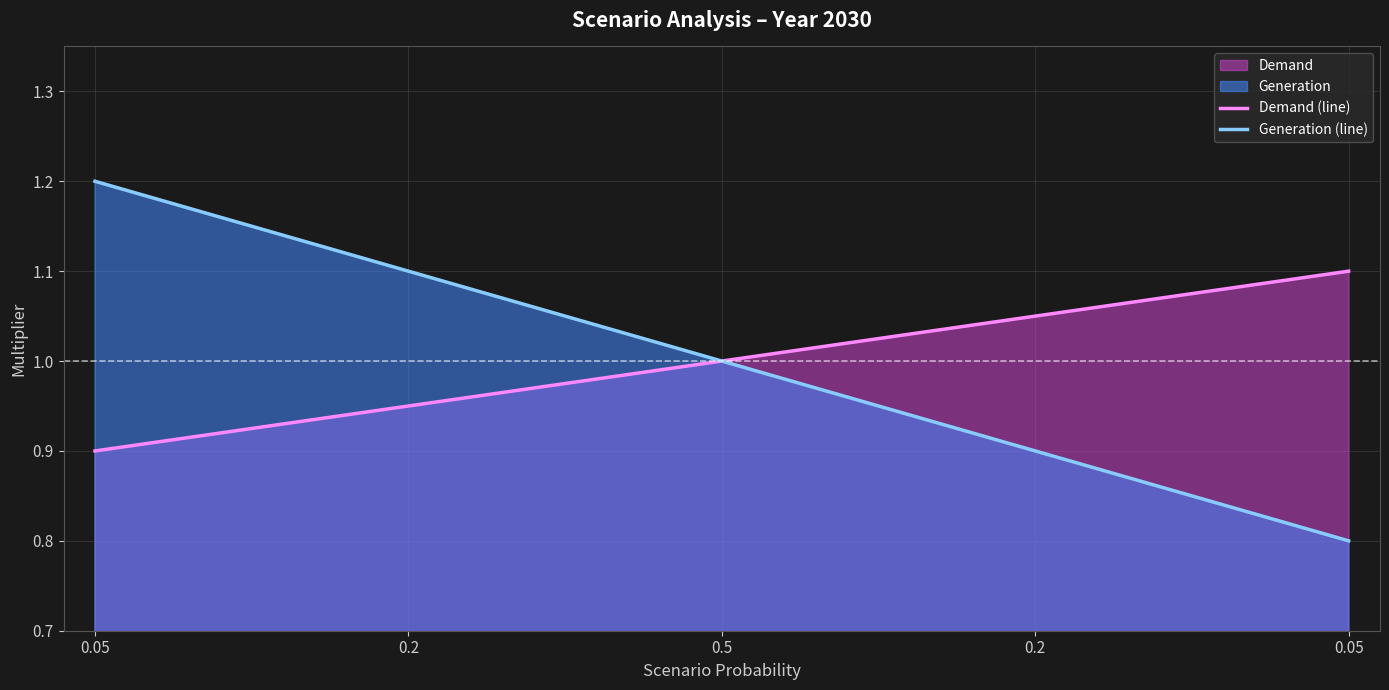

True or false: Demand (line) has more than 1 interior local peaks.

False